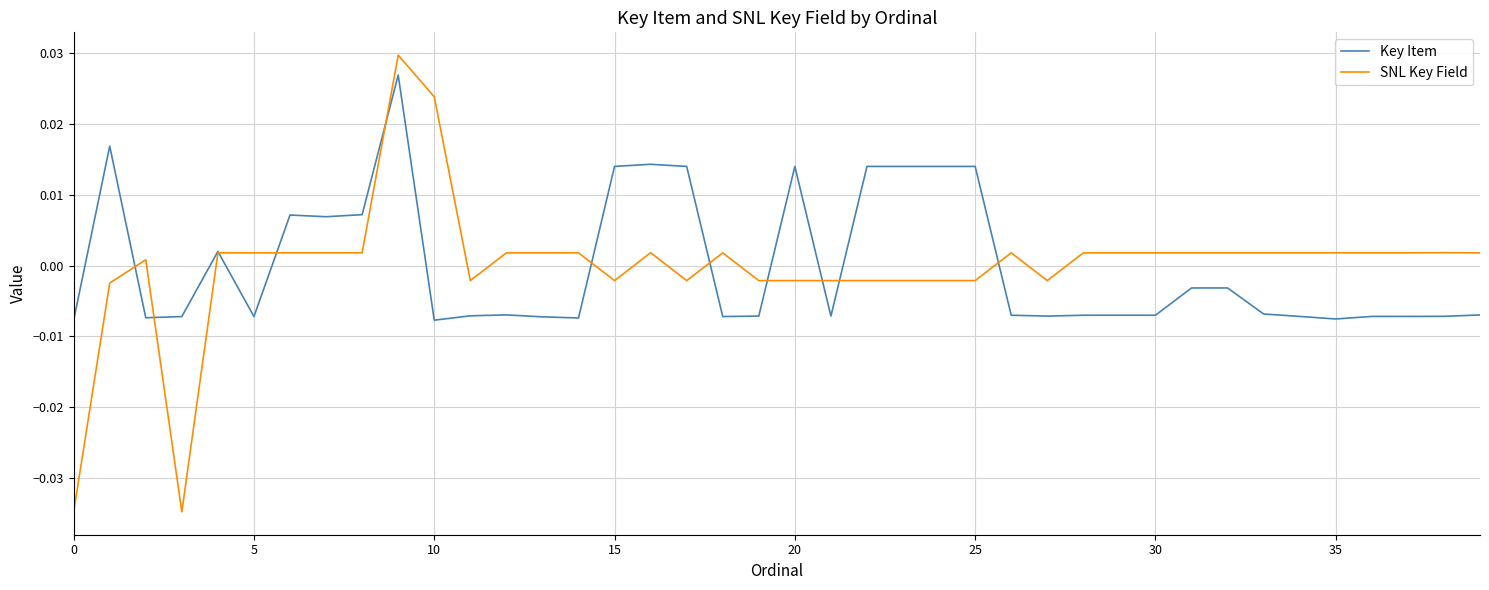

Which series has the widest spread of values?

SNL Key Field